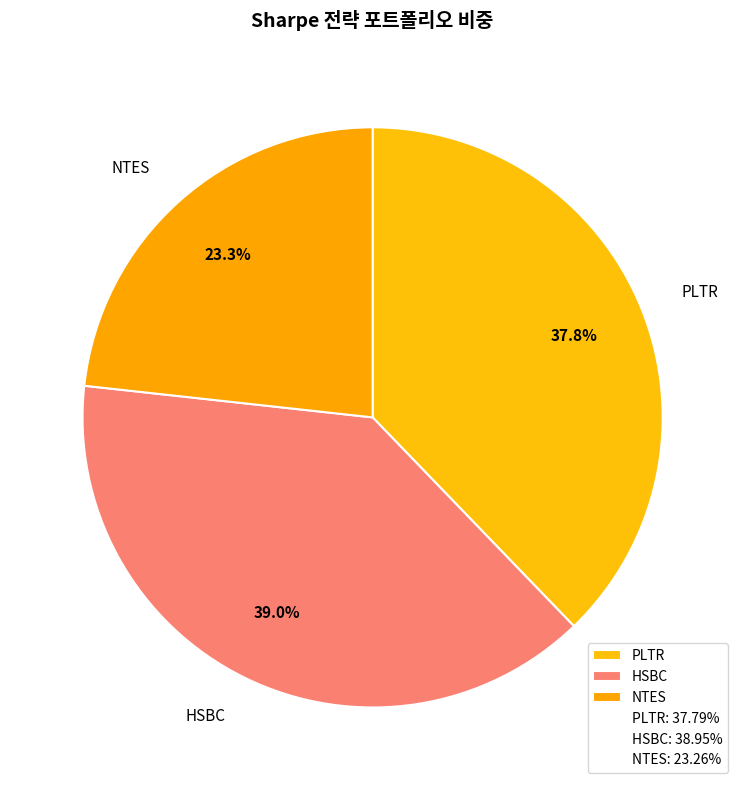

What is the ratio of the value at HSBC to the value at PLTR?

1.0